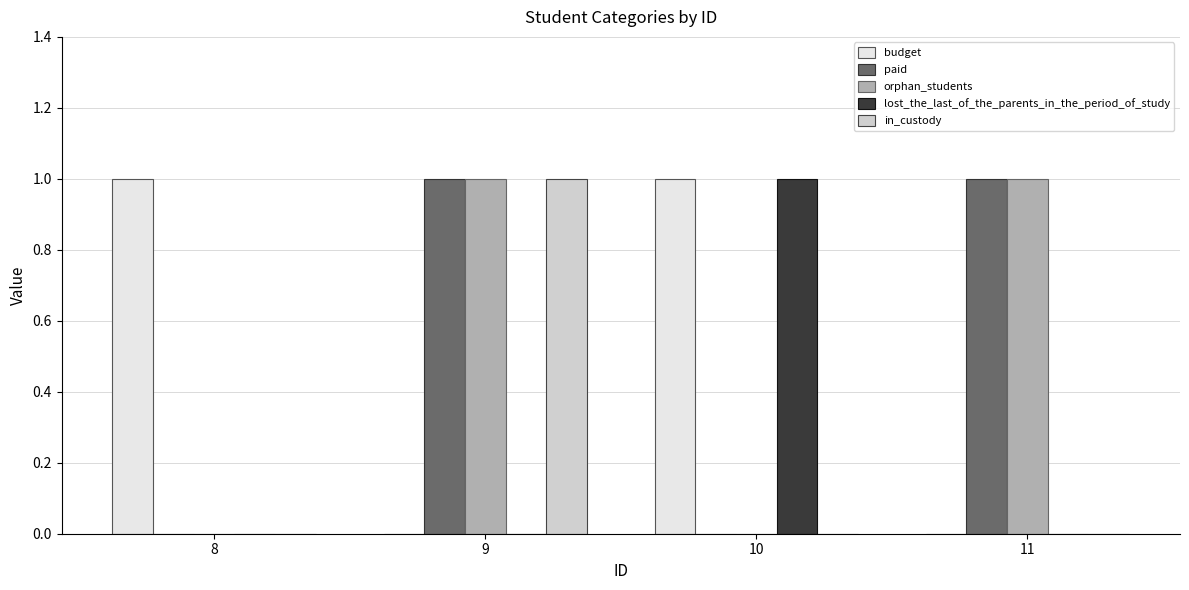

At which label does lost_the_last_of_the_parents_in_the_period_of_study reach its peak?

10